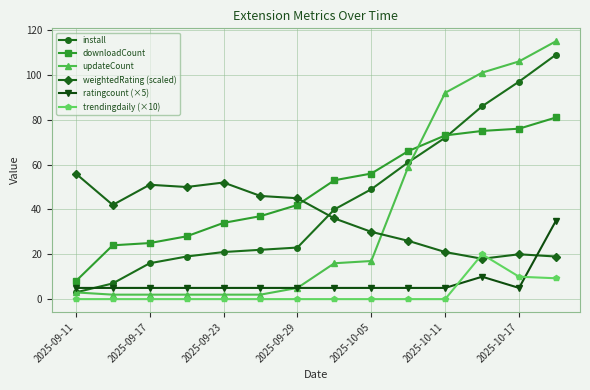

What is the value of the downloadCount point at the 13th from the left?

76.0